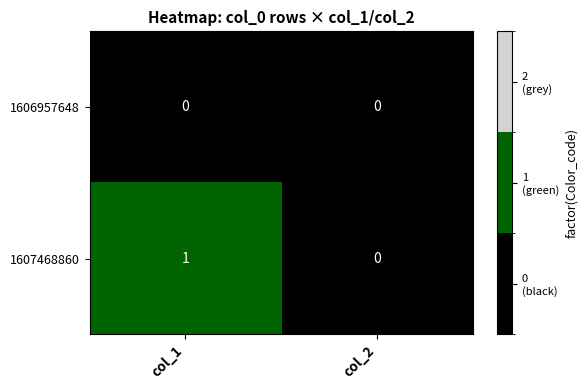

Which series has the largest total across all categories?

1607468860